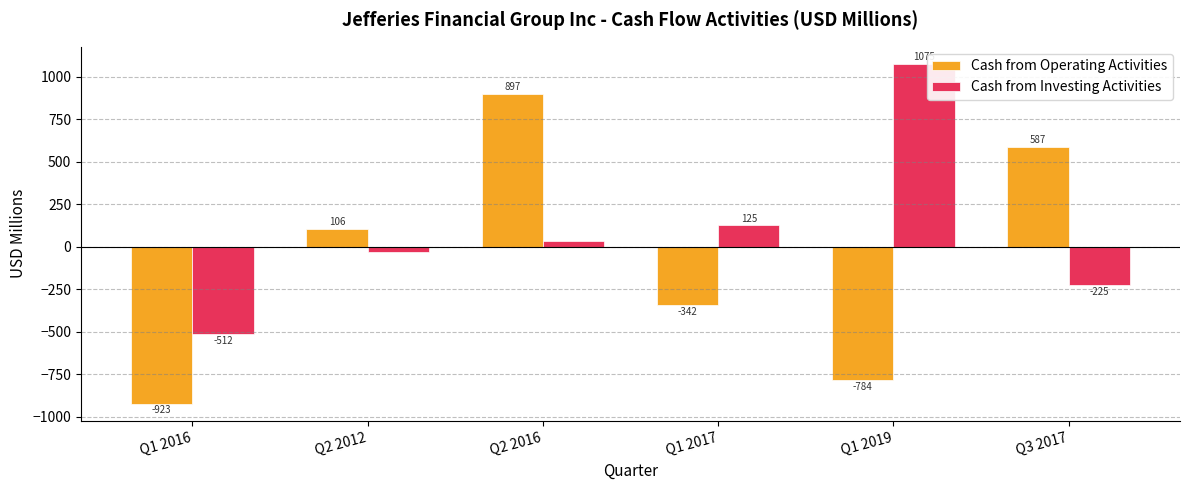

The value of Cash from Investing Activities at Q3 2017 is -224.6. True or false?

True